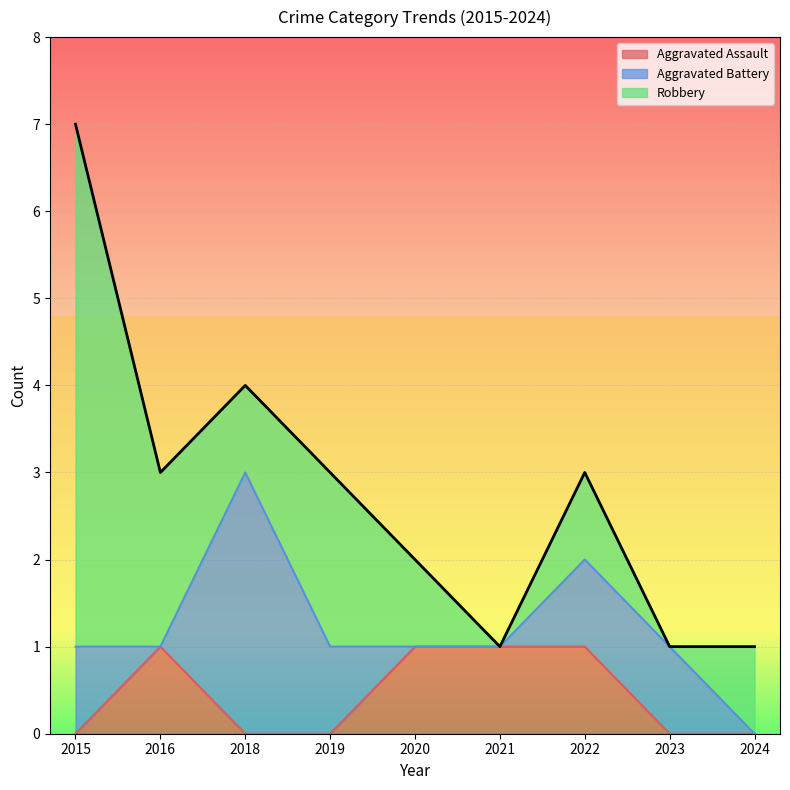

True or false: Aggravated Battery and Robbery intersect in this chart.

True